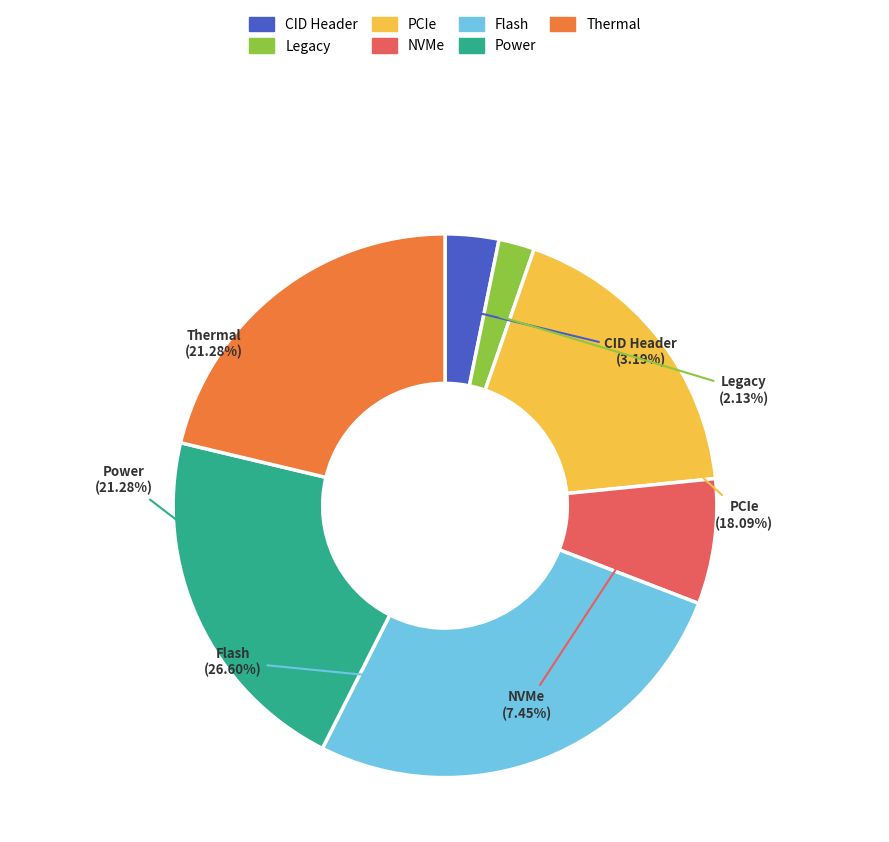

Count the number of slices in the pie.

7